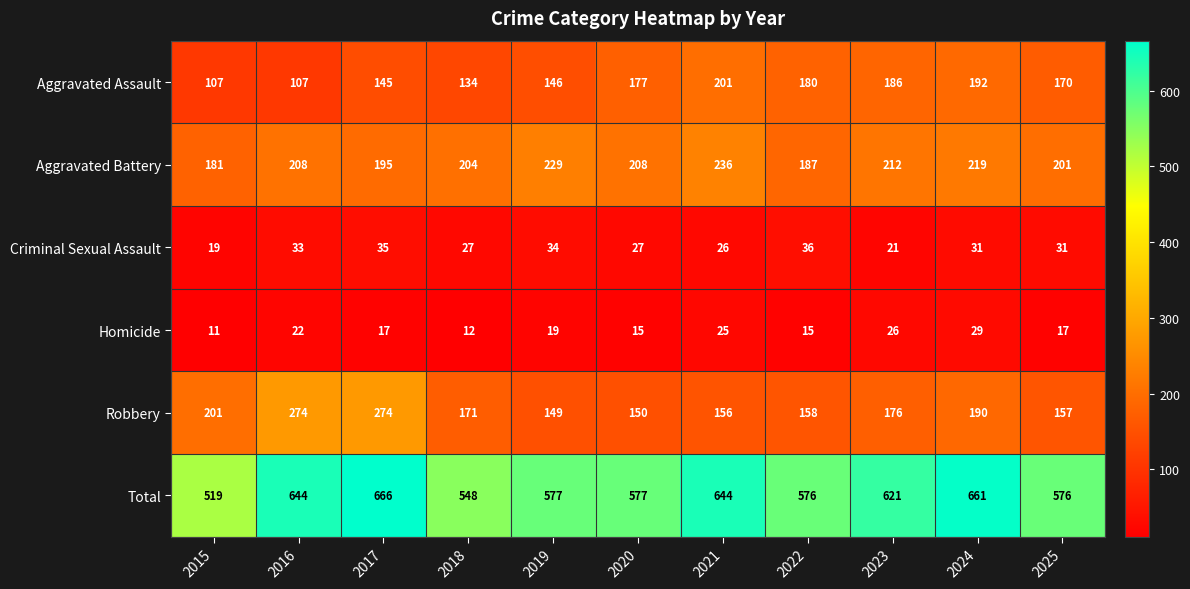

What is the total value across all series at 2019?

1154